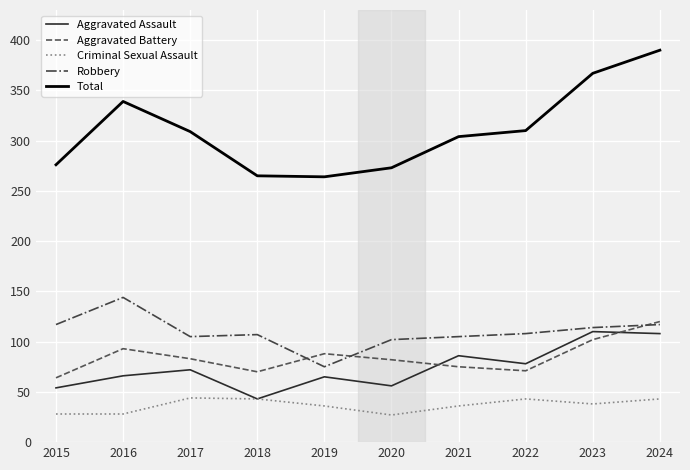

What is the sum of all Aggravated Assault values?

738